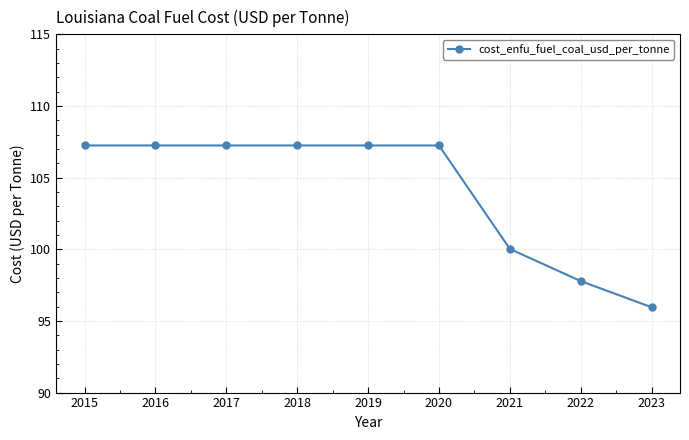

What is the ratio of the value at 2018 to the value at 2023?

1.1